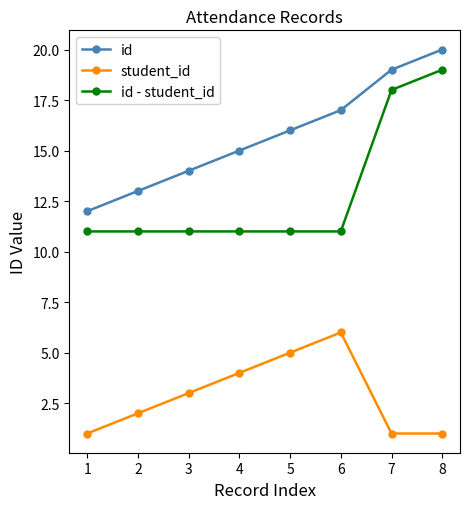

True or false: id and id - student_id cross at least once.

False